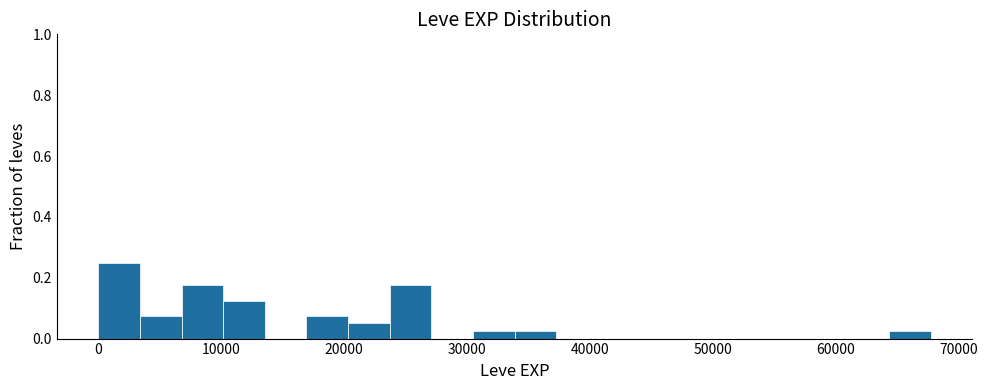

Around what value on the x-axis is the tallest bar? Give the approximate position of its centre, as read against the axis.

2000